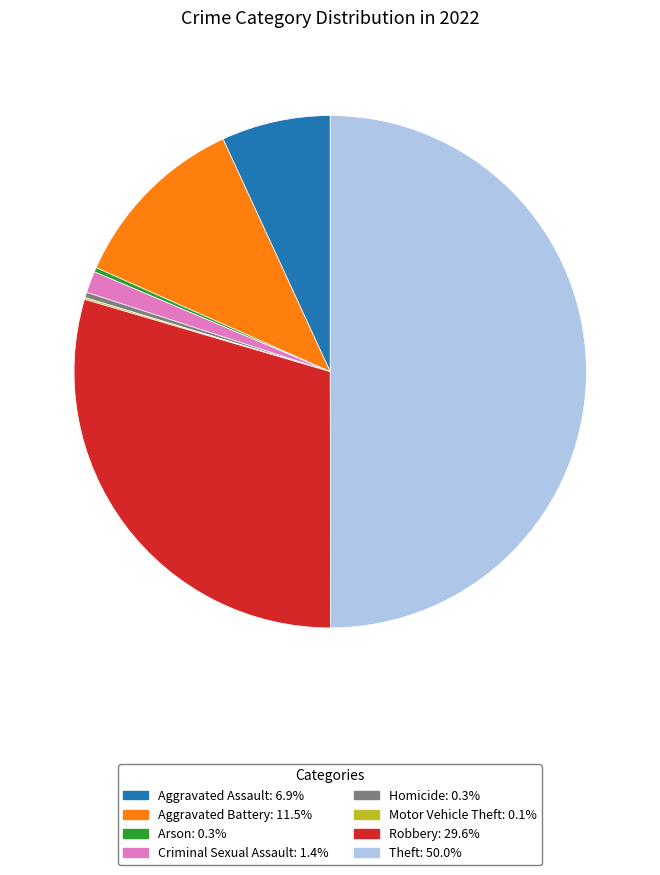

To the nearest percent, what is the difference between the largest and smallest slice percentages?

50%